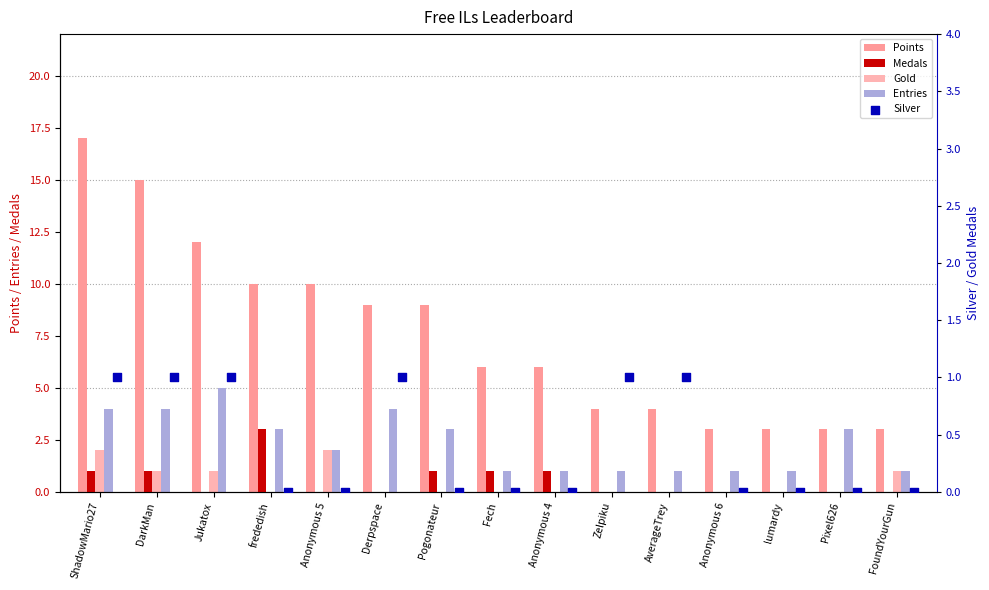

At how many categories does at least one series exceed 5?

9